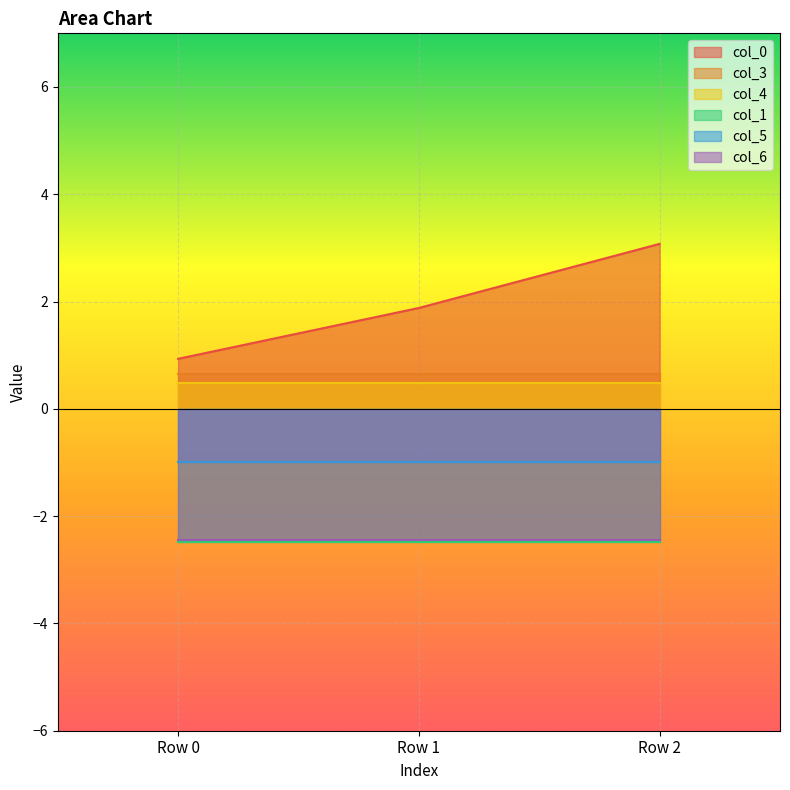

Rank the series by their maximum value, from lowest to highest.

col_1, col_6, col_5, col_4, col_3, col_0